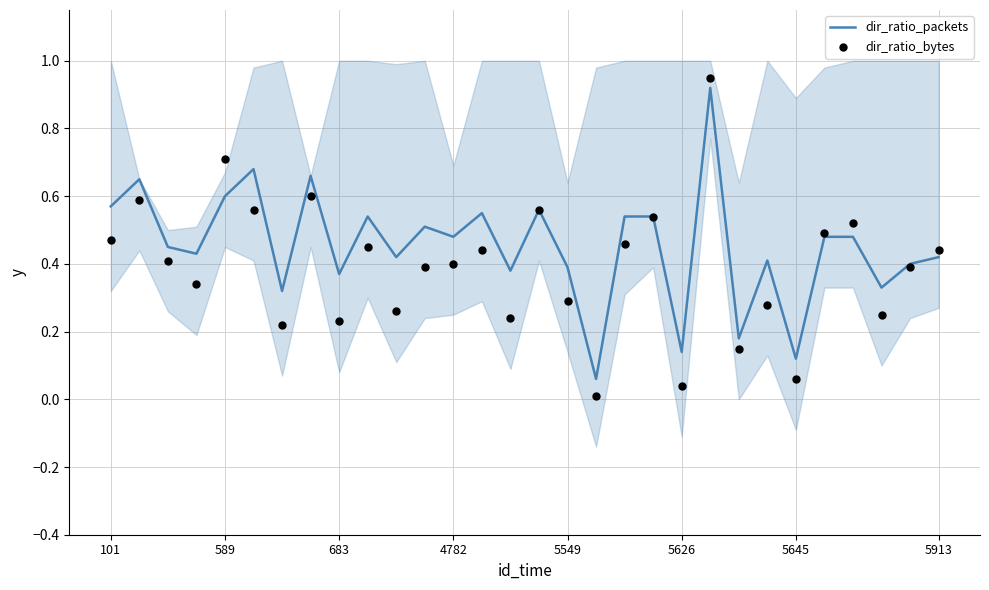

Which series has the largest total across all categories?

dir_ratio_packets